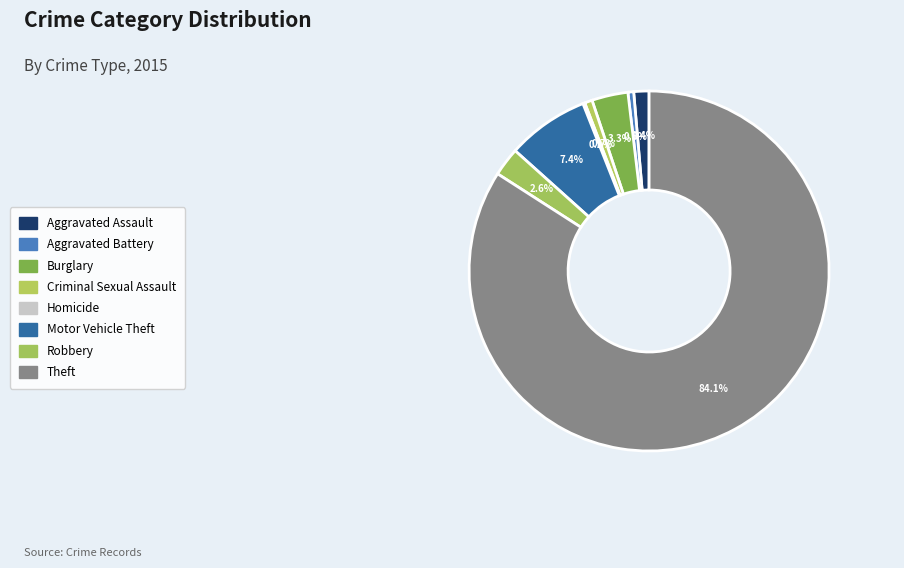

Does Motor Vehicle Theft represent more than half of the total?

No